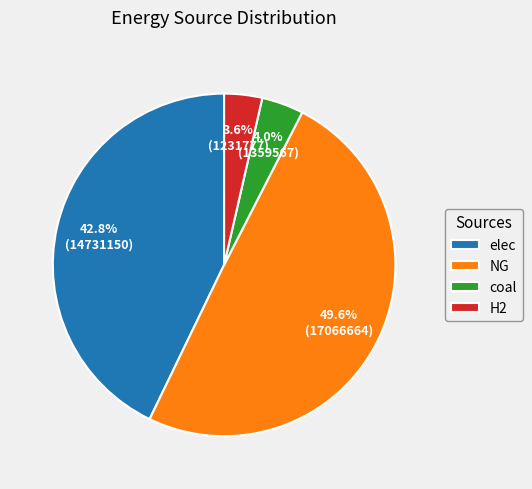

Is the sum of H2 and NG greater than half?

Yes